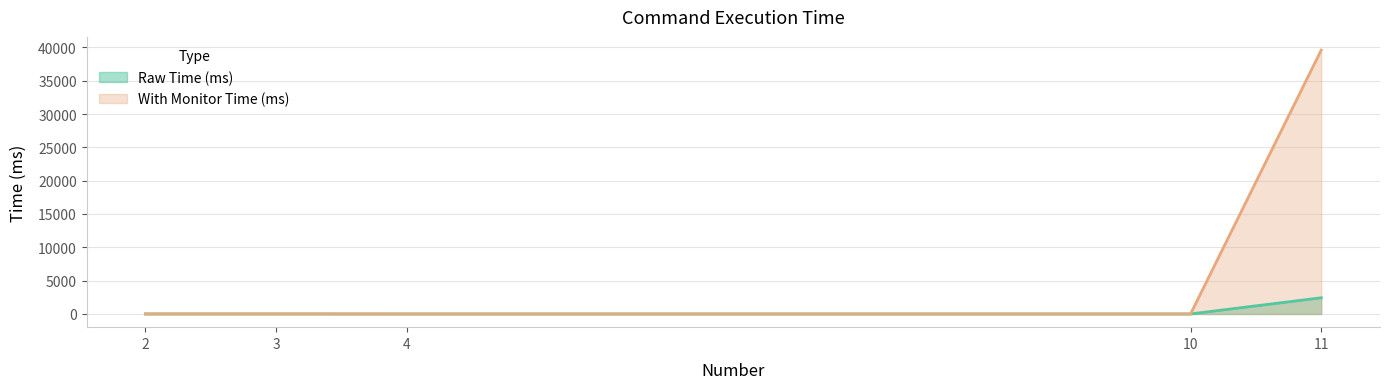

Which series changed the most between 4 and 11?

With Monitor Time (ms)